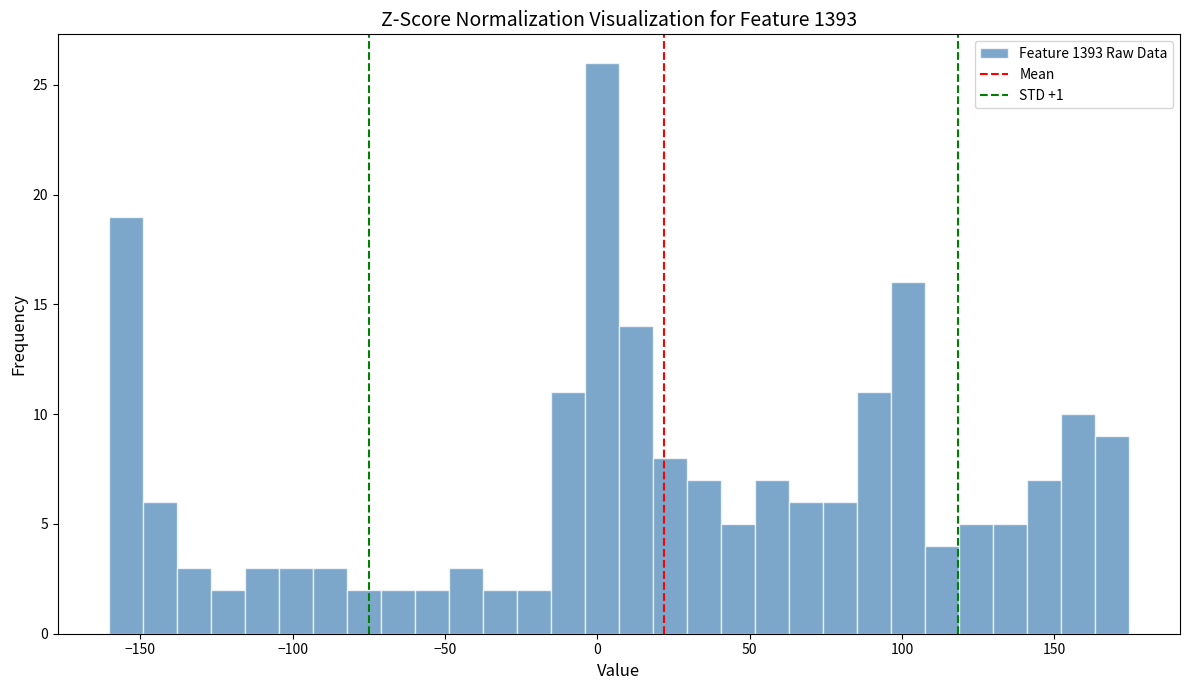

Around what value on the x-axis is the tallest bar? Give the approximate position of its centre, as read against the axis.

0